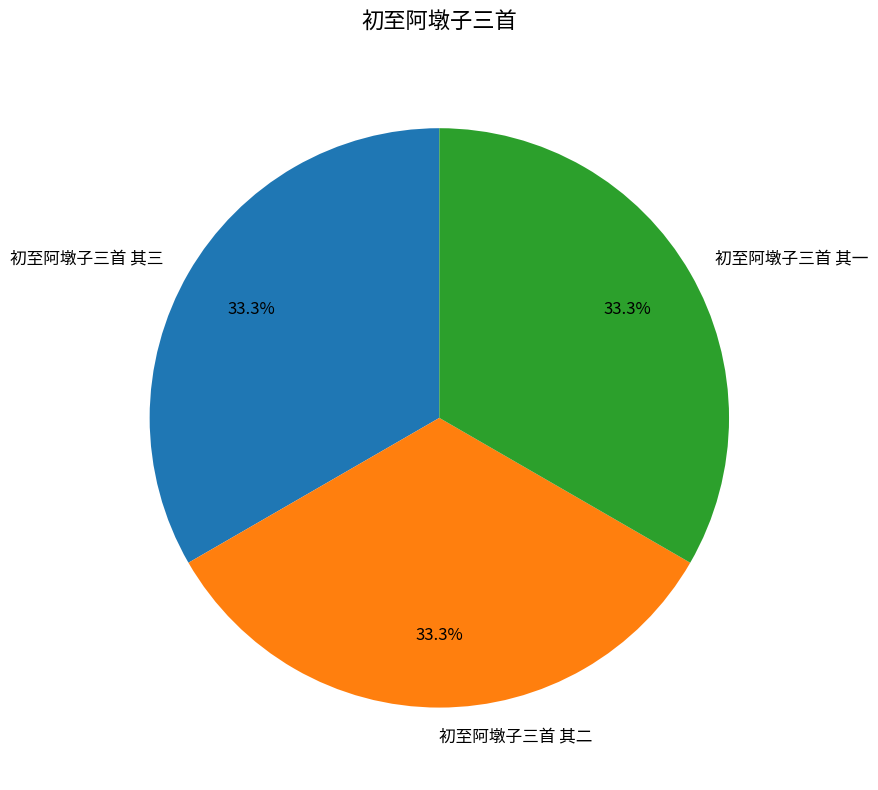

True or false: 初至阿墩子三首 其二 accounts for 33% of the total.

True